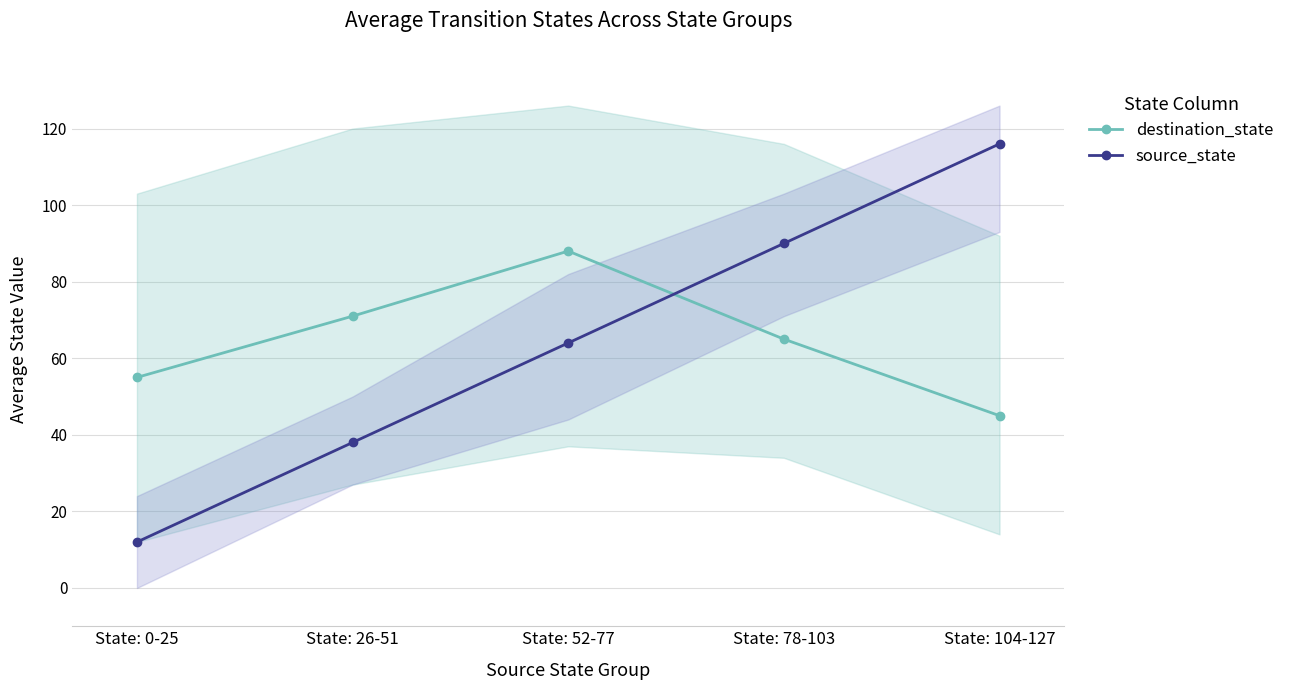

What is the sum of all destination_state values?

324